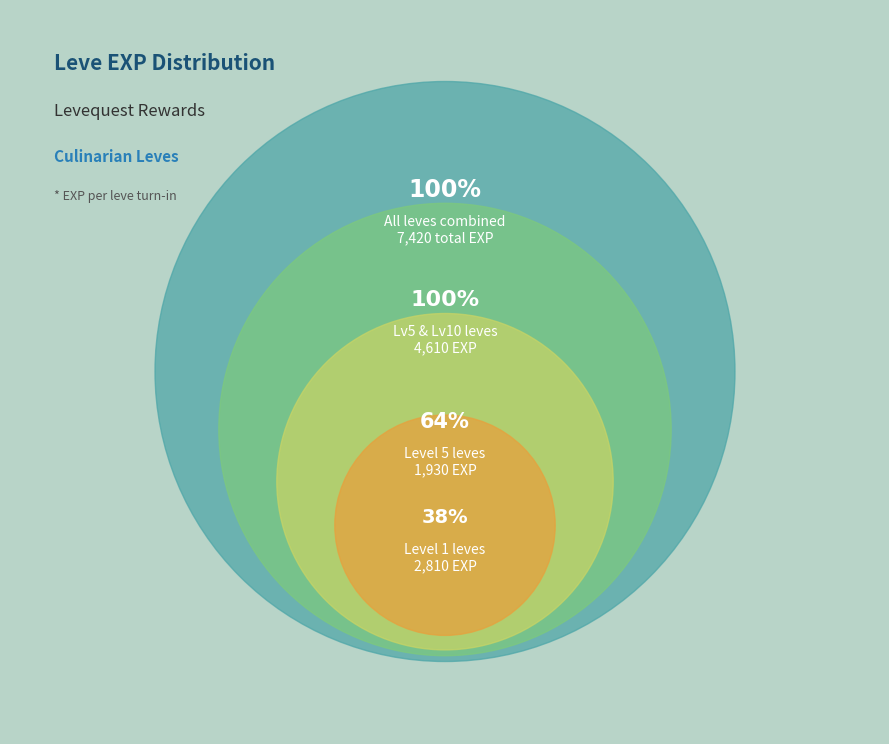

True or false: 1 accounts for 19% of the total.

False